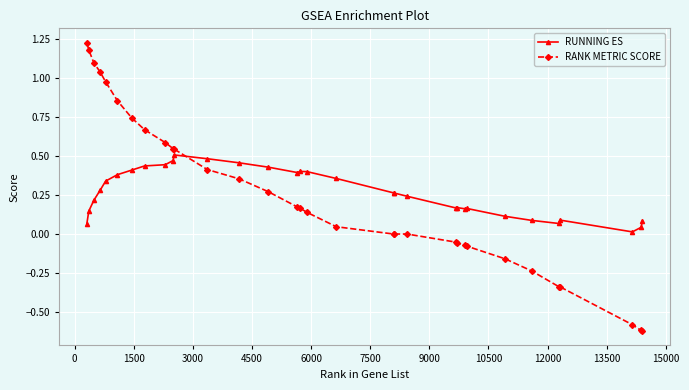

What is the difference between the second highest and second lowest values in the RANK METRIC SCORE series?

1.8